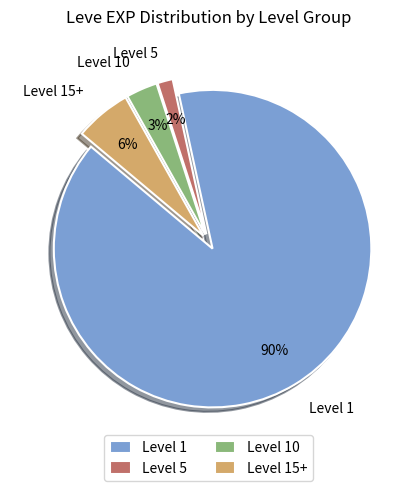

True or false: Level 10 accounts for 3% of the total.

True